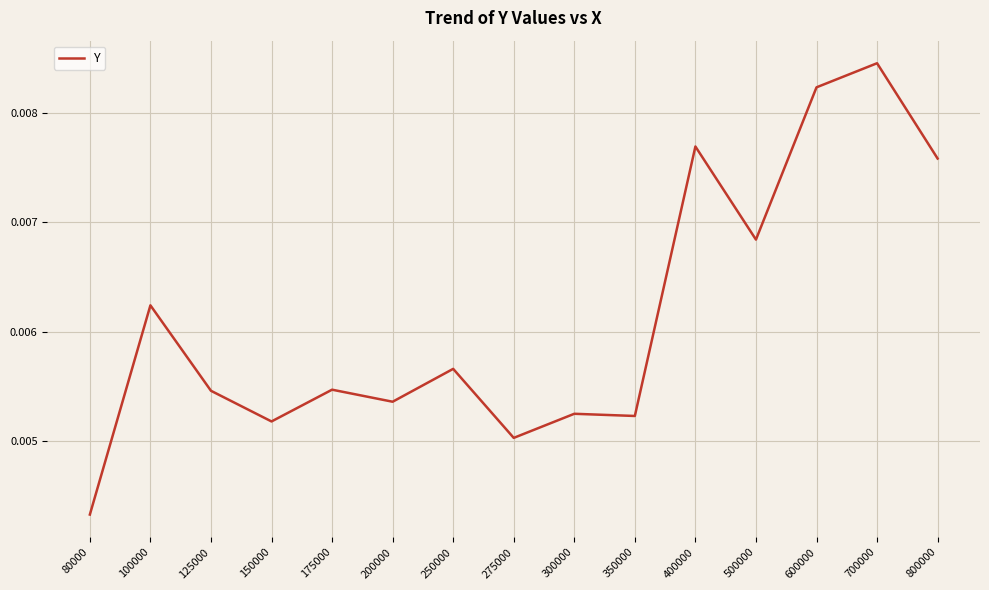

How many lines are shown in the chart?

1